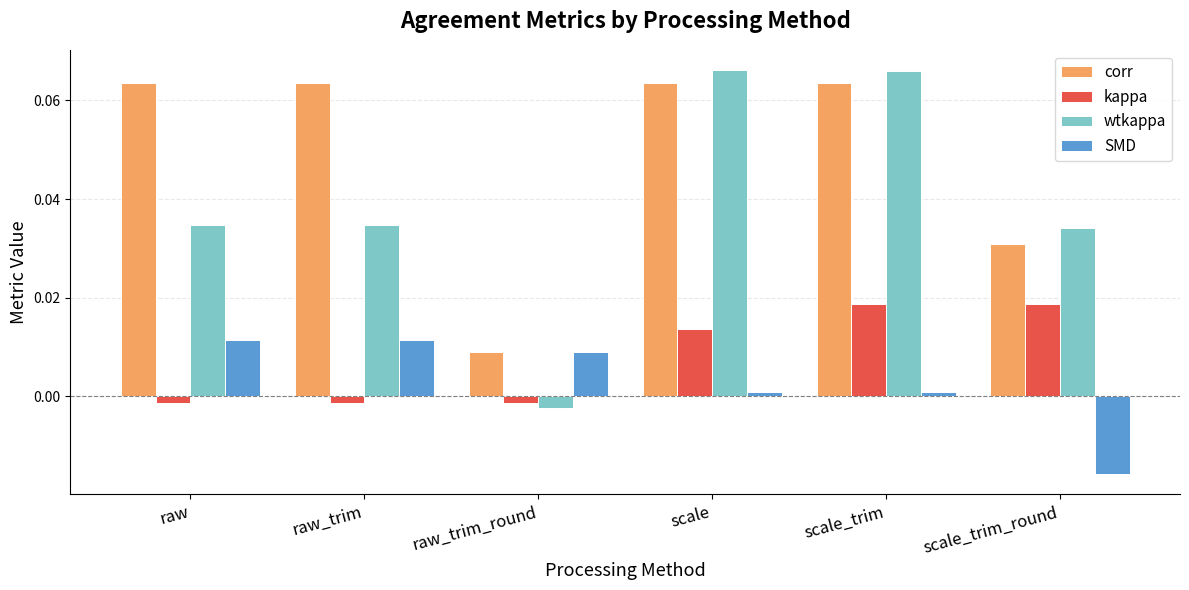

True or false: SMD has a value of -0.0 at scale_trim_round.

True